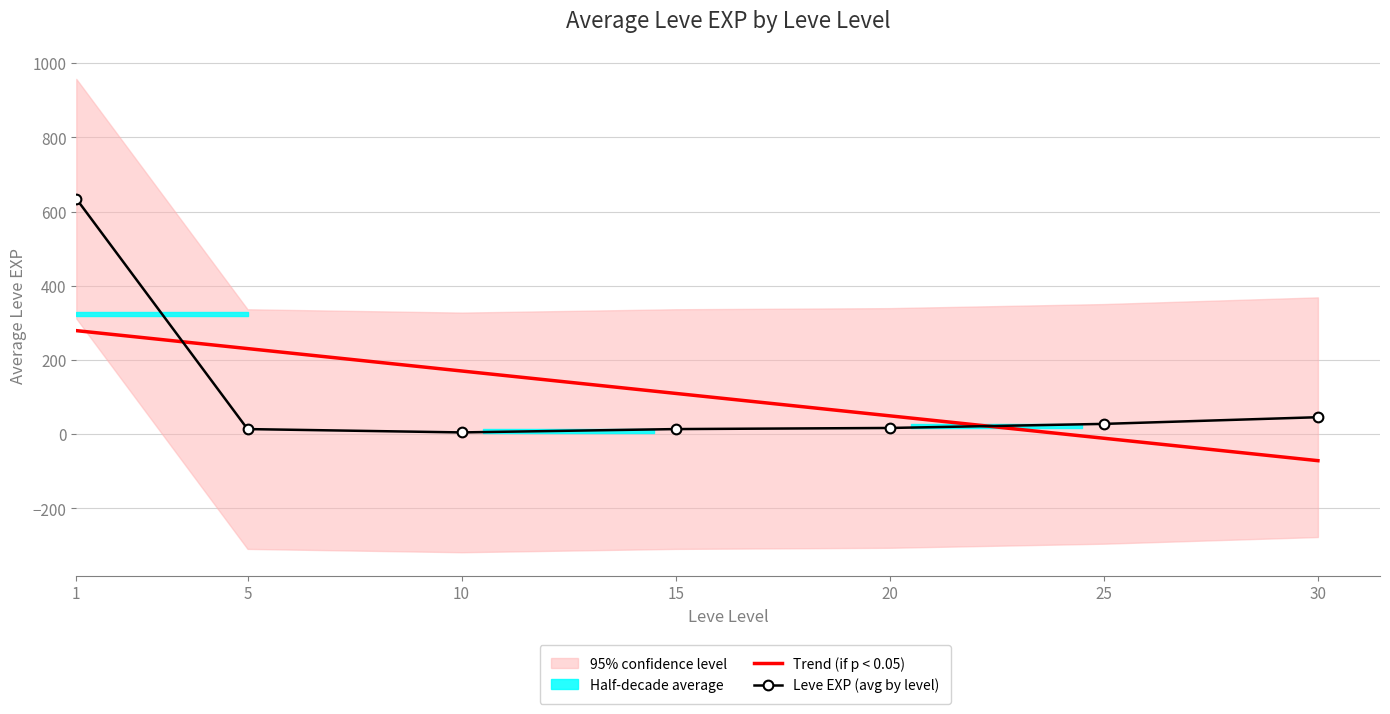

Where is Trend (if p < 0.05) nearest to the value 104?

15